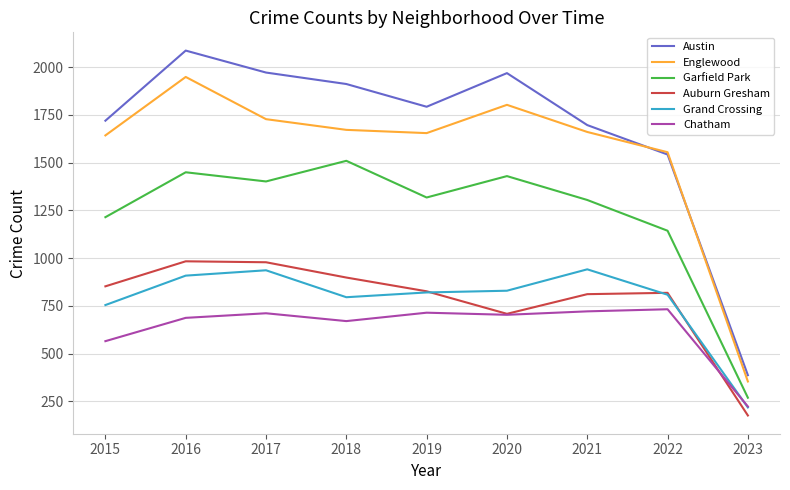

Is the value of Grand Crossing at 2017 greater than the value of Auburn Gresham at 2020?

Yes